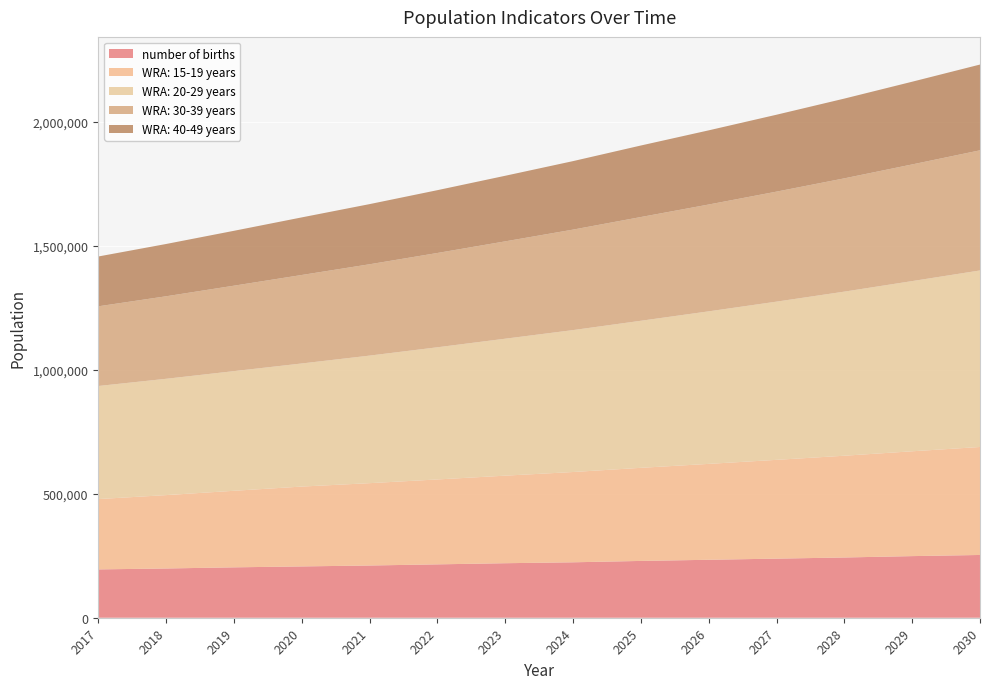

Reading right to left, what are all the values shown in this chart?

number of births: 2030=253048.0	2029=248430.4	2028=242889.2	2027=238271.5	2026=233653.8	2025=229036.2	2024=223495.0	2023=219800.9	2022=215183.2	2021=210565.5	2020=206871.4	2019=203177.3	2018=198559.6	2017=194865.5
WRA: 15-19 years: 2030=435383.8	2029=422656.4	2028=410301.0	2027=398306.7	2026=386663.1	2025=375359.9	2024=364017.1	2023=353017.1	2022=342349.5	2021=332004.3	2020=321971.6	2019=308629.0	2018=295839.4	2017=283579.7
WRA: 20-29 years: 2030=711750.8	2029=686214.1	2028=661593.6	2027=637856.5	2026=614971.1	2025=592906.7	2024=572186.5	2023=552190.3	2022=532893.0	2021=514270.0	2020=496297.9	2019=482432.6	2018=468954.6	2017=455853.2
WRA: 30-39 years: 2030=484374.1	2029=470363.2	2028=456757.6	2027=443545.6	2026=430715.7	2025=418257.0	2024=405159.2	2023=392471.6	2022=380181.3	2021=368275.9	2020=356743.3	2019=344503.6	2018=332683.9	2017=321269.7
WRA: 40-49 years: 2030=345800.2	2029=333470.9	2028=321581.2	2027=310115.4	2026=299058.4	2025=288395.6	2024=276169.5	2023=264461.6	2022=253250.1	2021=242513.8	2020=232232.8	2019=221270.7	2018=210826.1	2017=200874.5